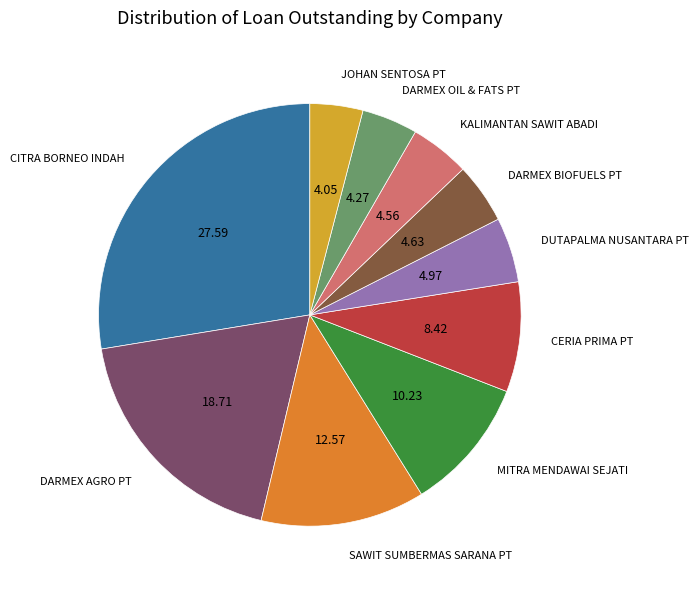

Is there any slice that represents more than half of the pie?

No